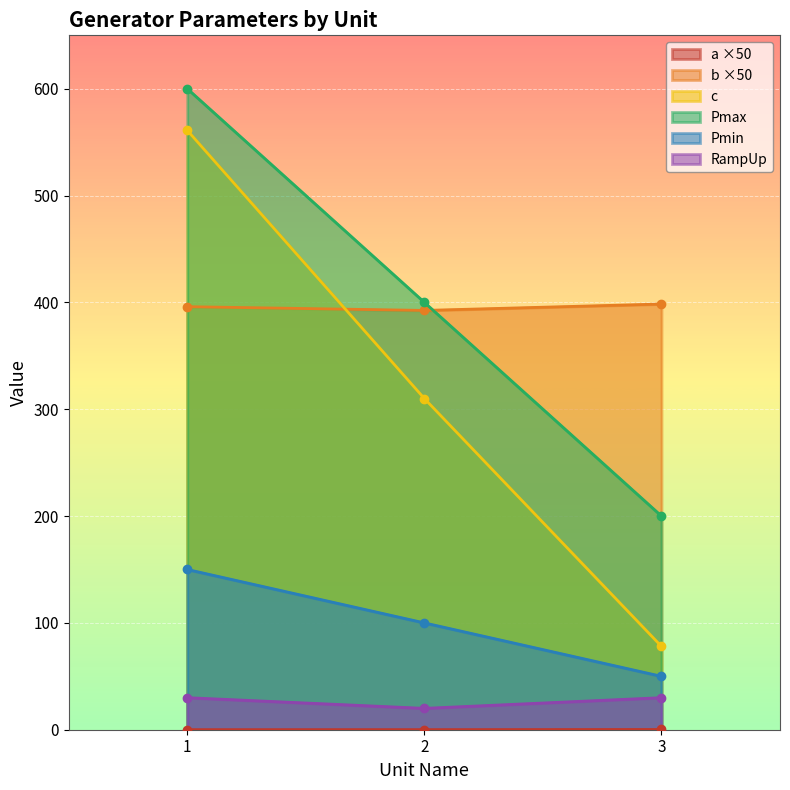

What is the difference between the maximum and minimum values in the Pmax series?

400.0